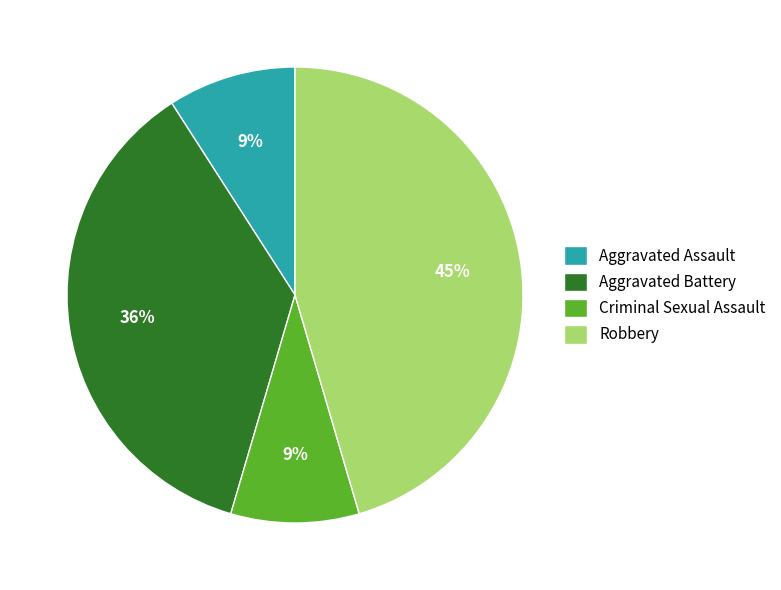

What is the largest slice in the pie chart?

Robbery